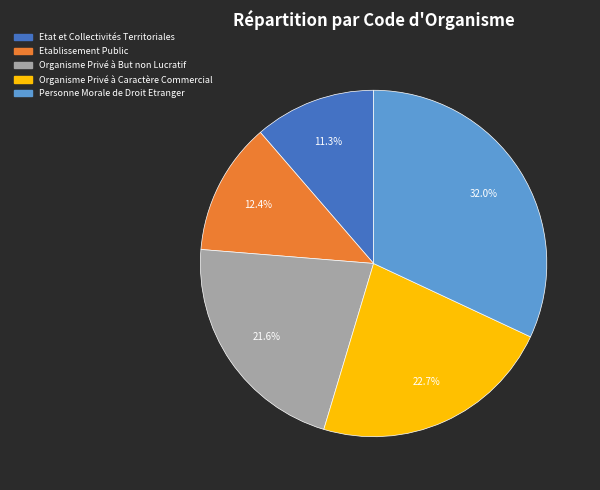

Does any single category account for the majority?

No